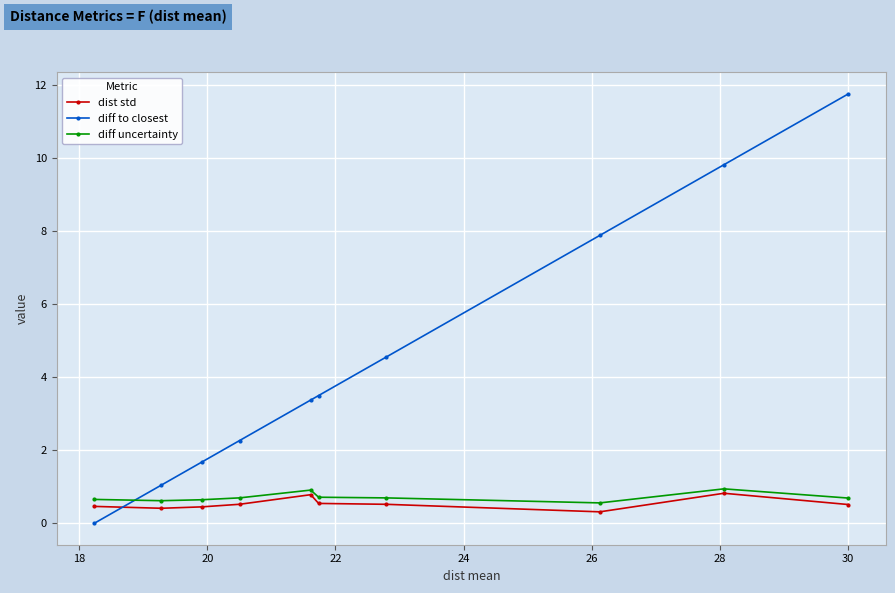

What is the maximum value shown in the chart?

11.8